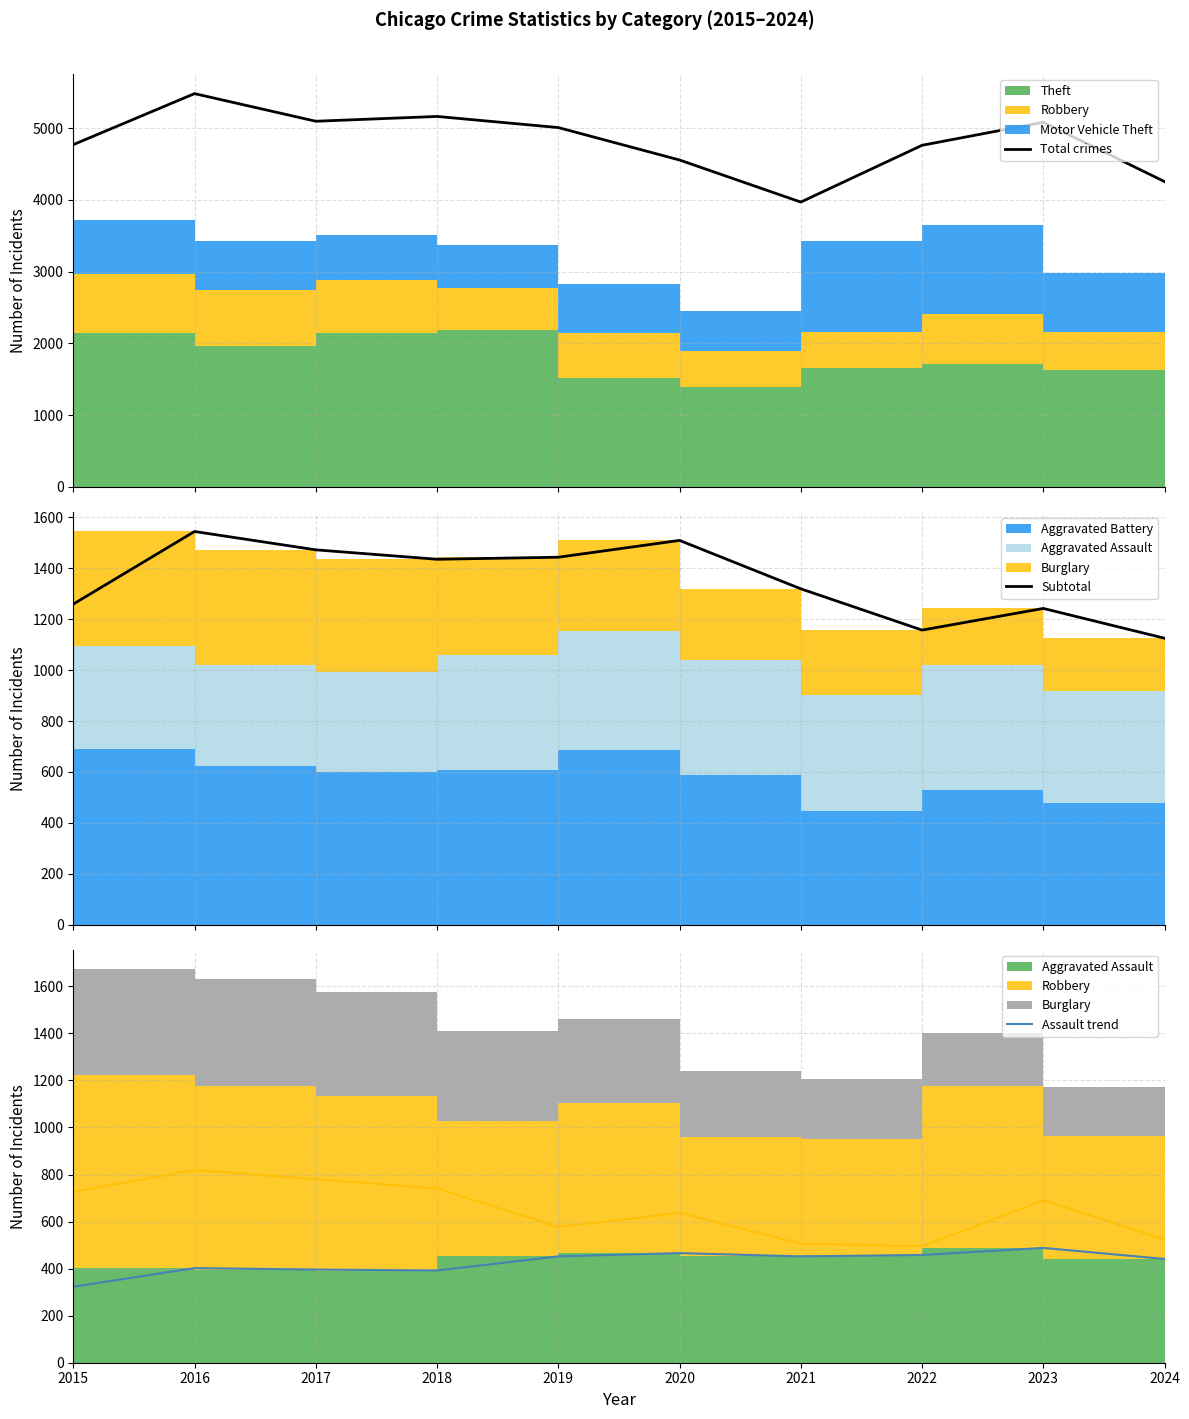

What is the value of the Subtotal point at the 1st from the left?

1259